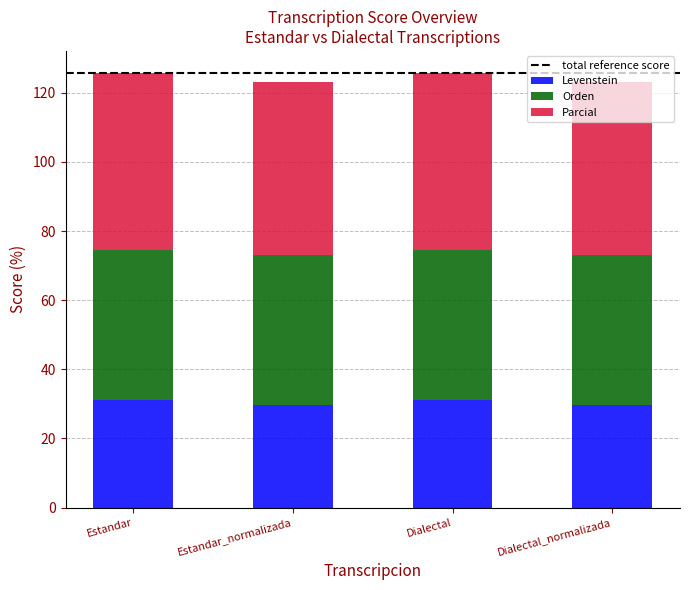

What is the minimum value for Levenstein?

29.6